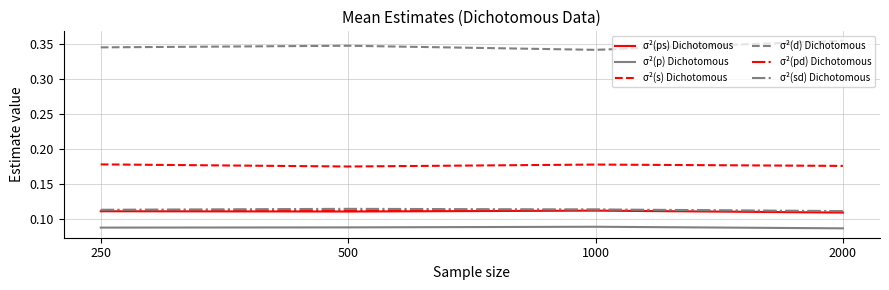

True or false: σ²(p) Dichotomous and σ²(s) Dichotomous cross at least once.

False